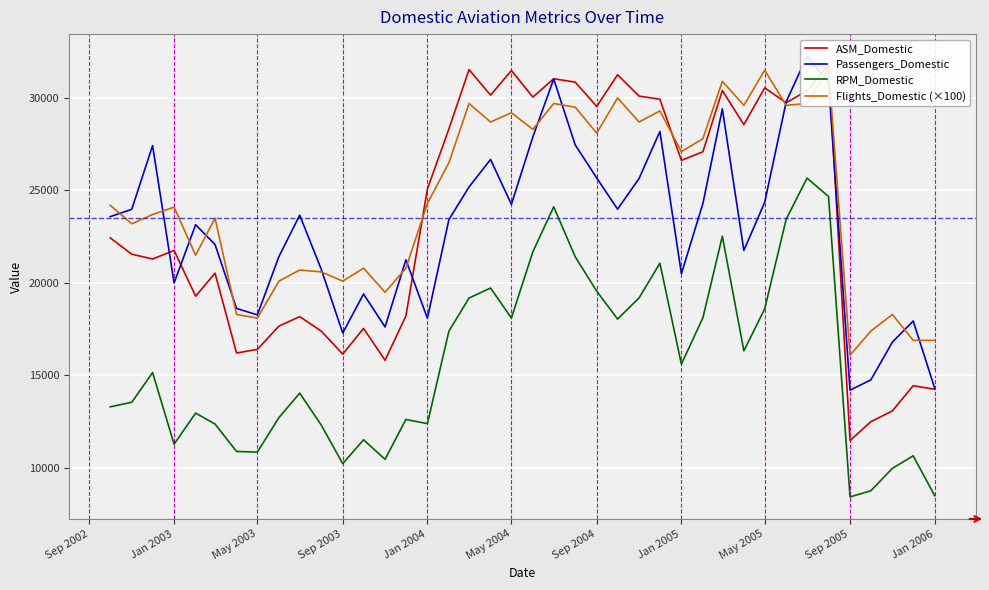

What is the sum of all ASM_Domestic values?

940732